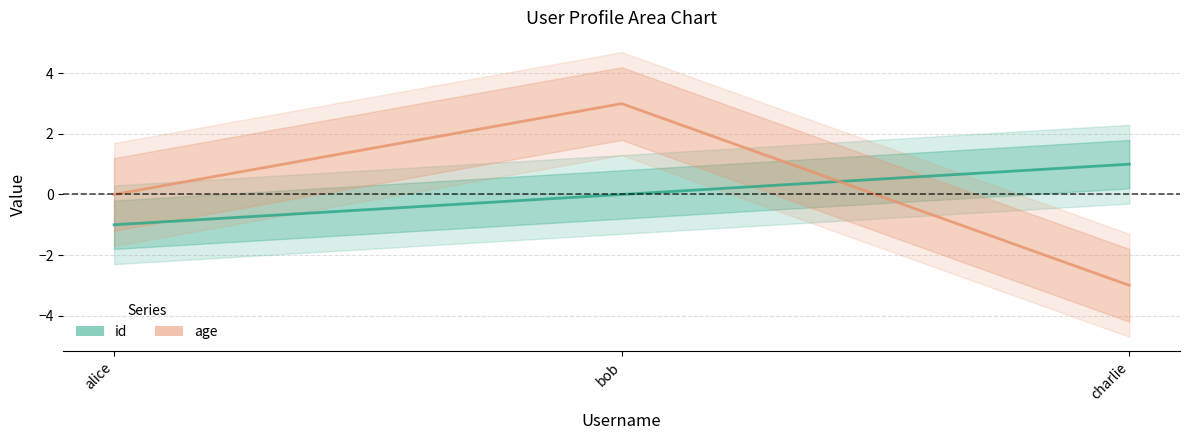

What value does the age series have at charlie?

-3